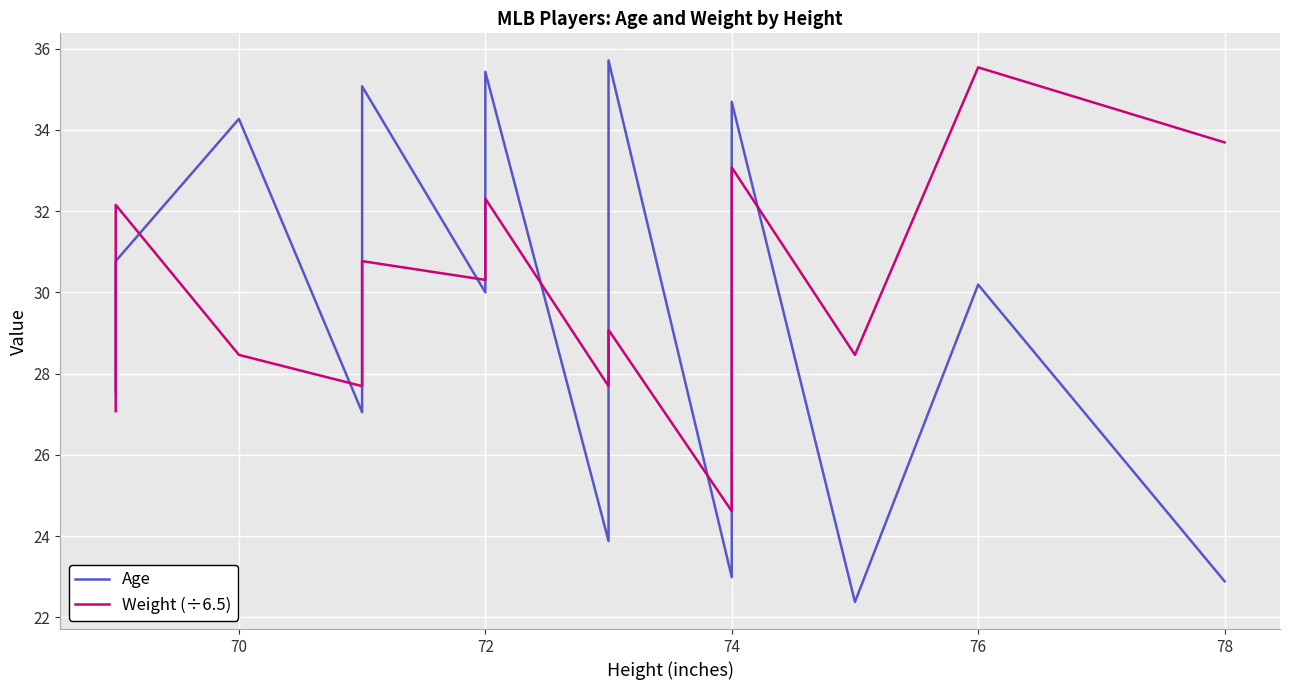

What is the label of the 2nd point from the left?

70